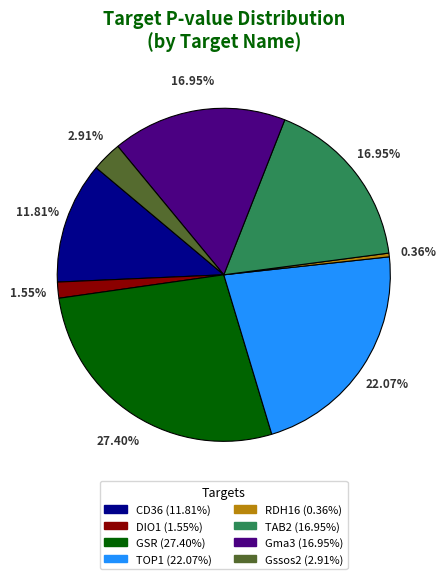

True or false: TAB2 accounts for 6% of the total.

False